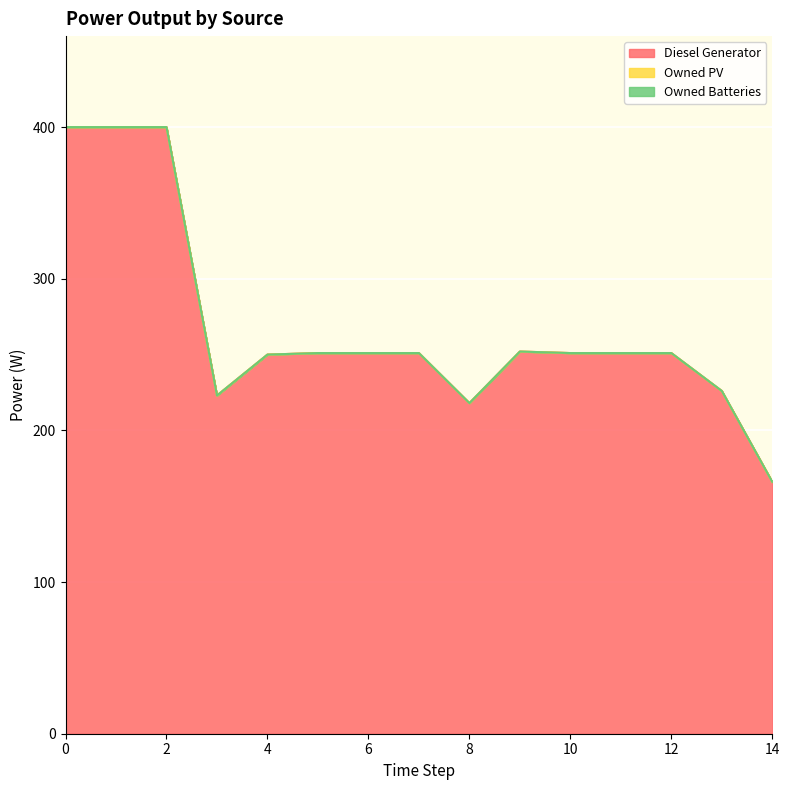

True or false: Owned Batteries has more than 0 interior local peaks.

False